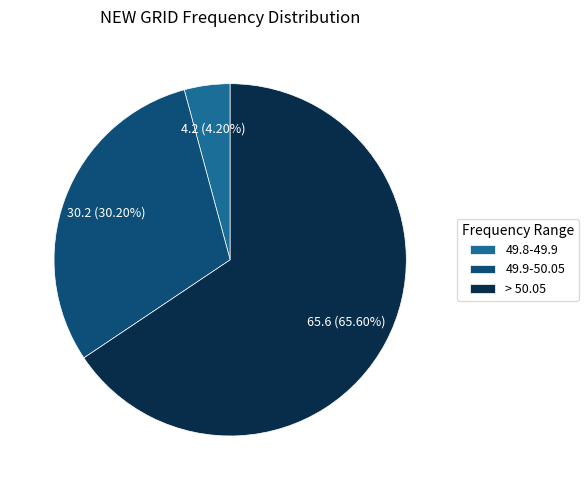

To the nearest percent, what percentage of the pie is > 50.05?

66%